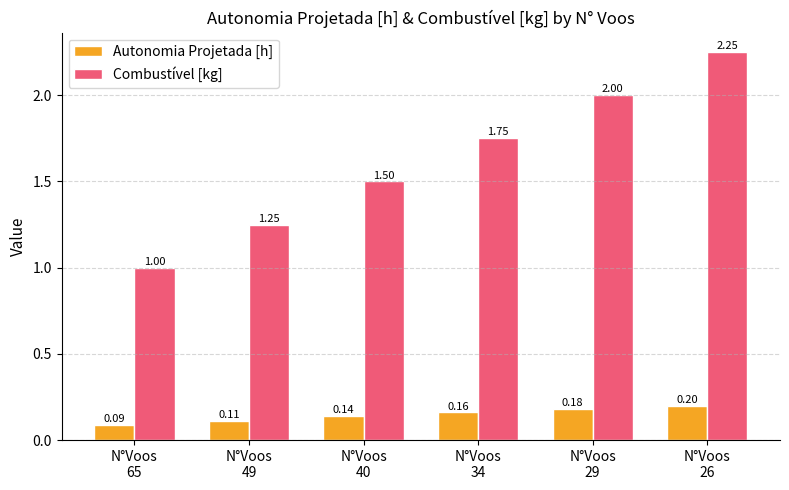

List the series in order of their overall mean, lowest first.

Autonomia Projetada [h], Combustível [kg]